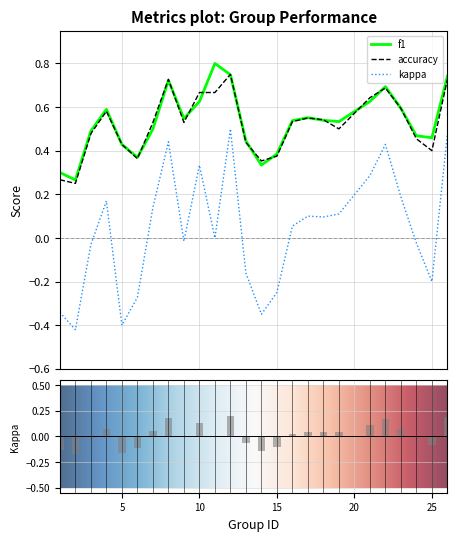

At 19, list the series in order from smallest to largest.

kappa, accuracy, f1